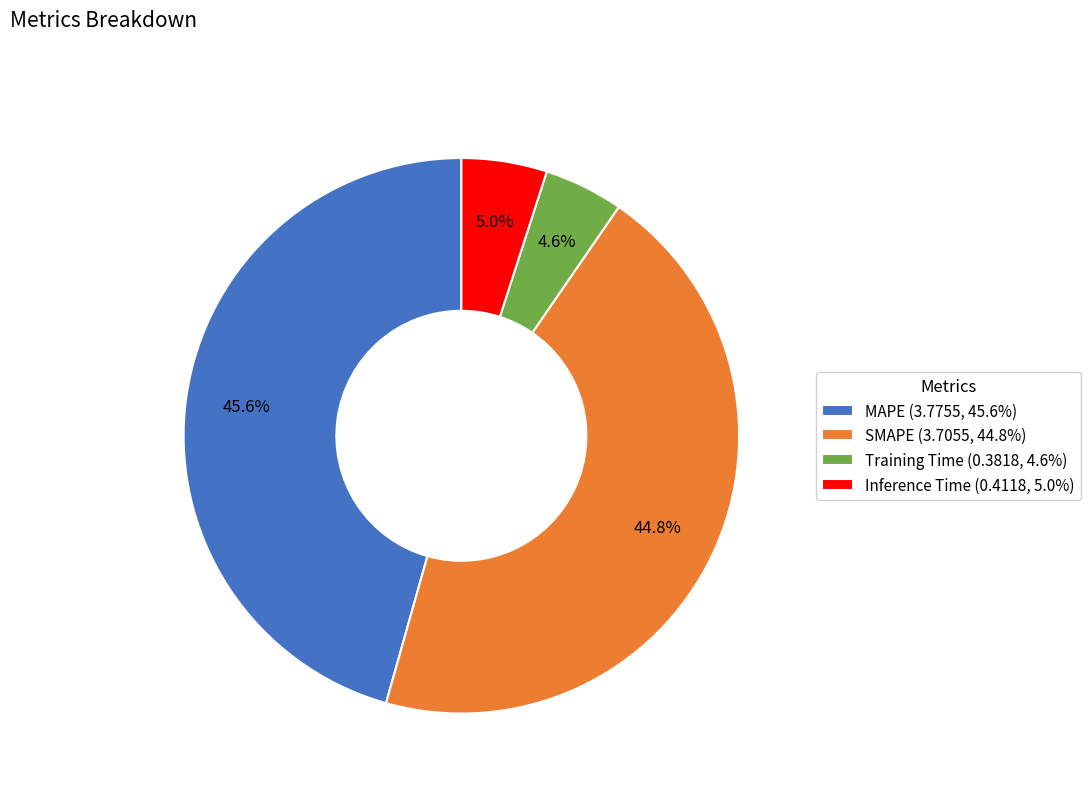

Which has a higher value, MAPE (3.7755, 45.6%) or SMAPE (3.7055, 44.8%)?

MAPE (3.7755, 45.6%)